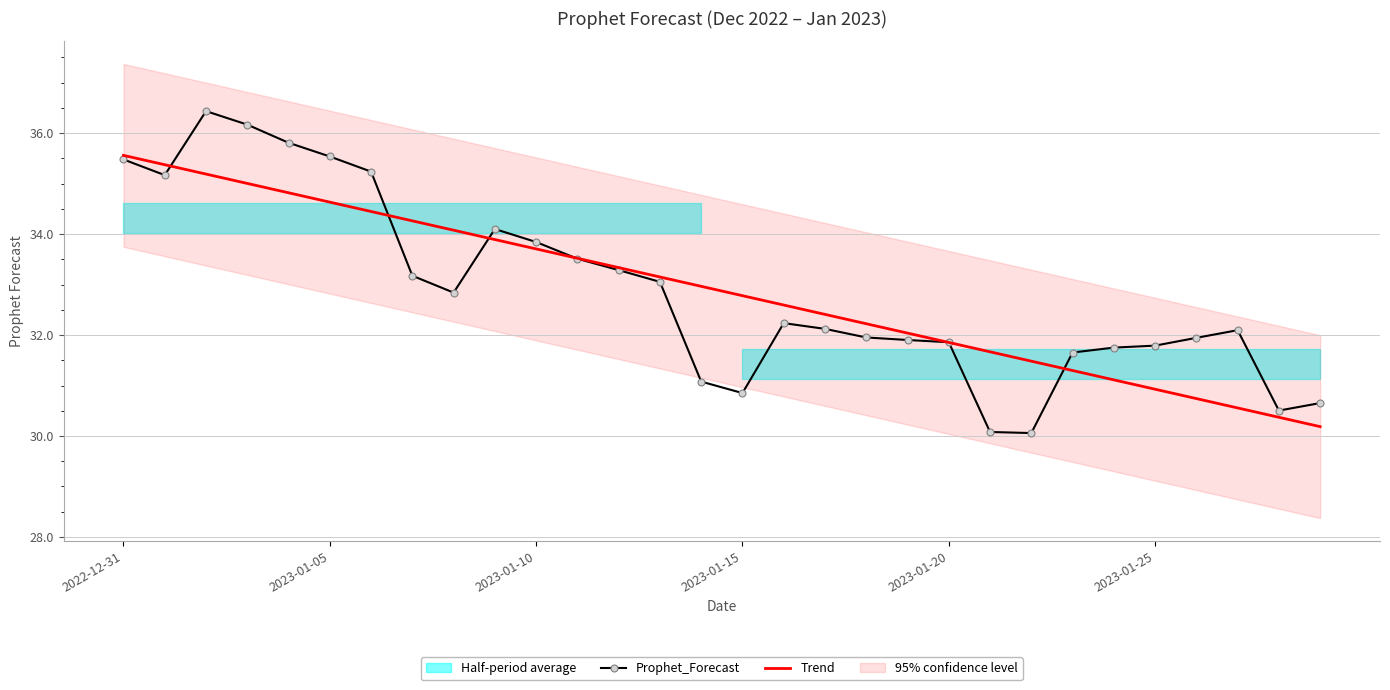

Which series changed the most between 14 and 24?

Trend